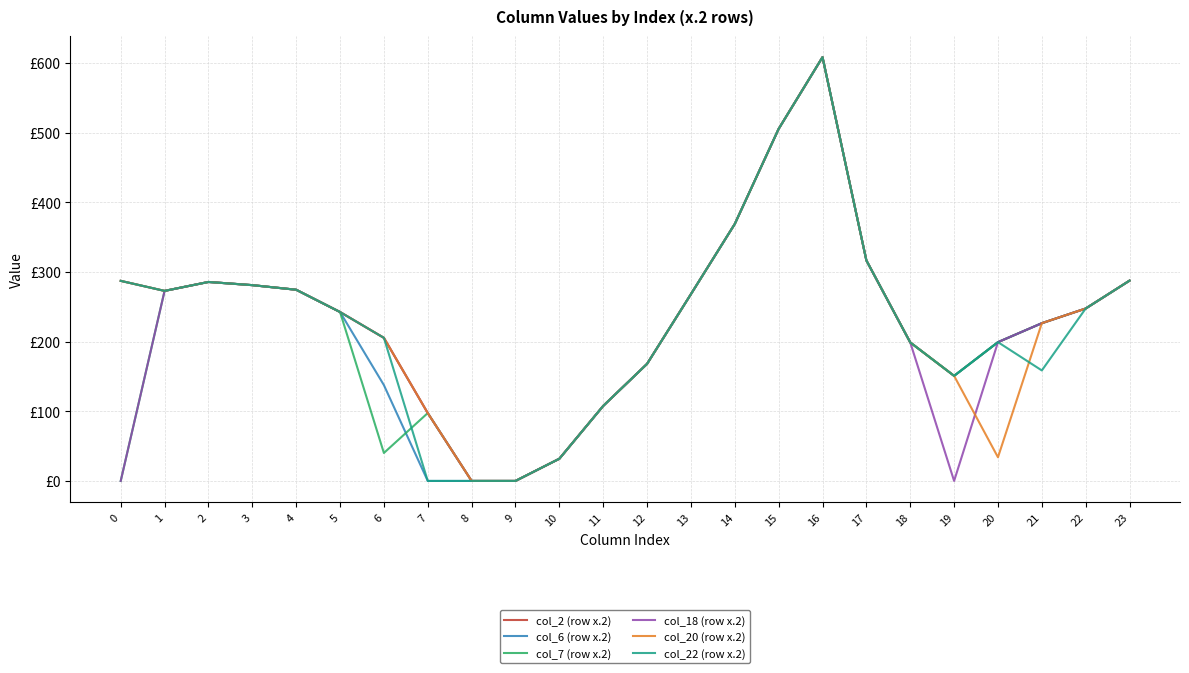

The col_20 (row x.2) series shows 0.0 at 8. True or false?

True